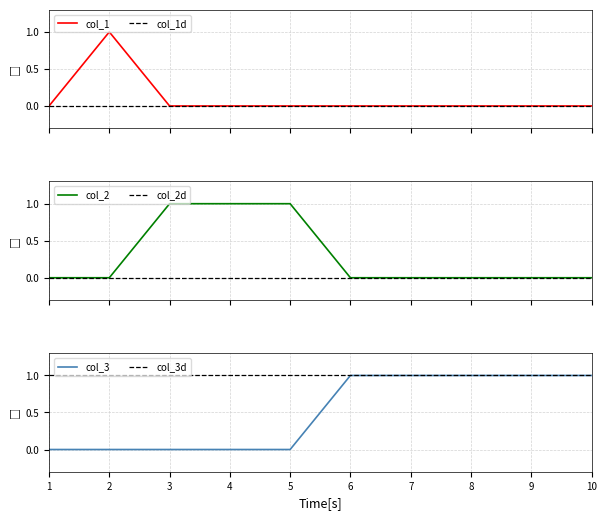

Rank the series by their average value, from highest to lowest.

2, 1, 0